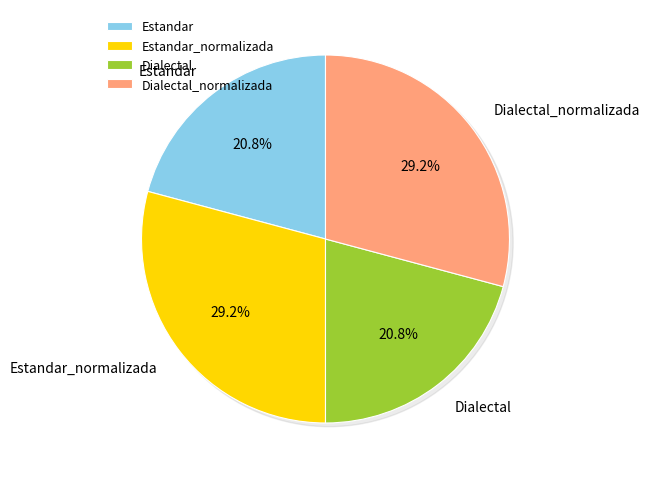

How many slices are in this pie chart?

4